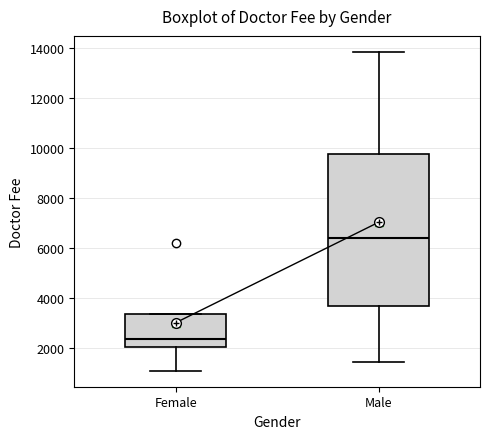

Which box is the tallest, from its lower edge to its upper edge?

Male